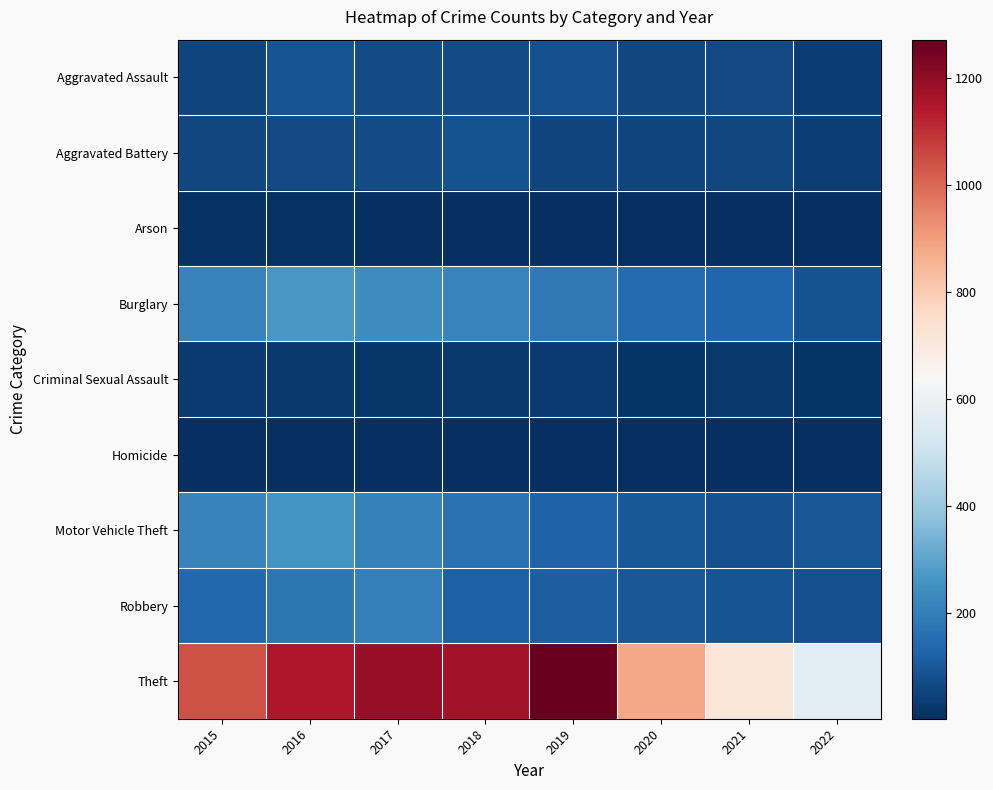

At 2020, list the series in order from largest to smallest.

Theft, Burglary, Motor Vehicle Theft, Robbery, Aggravated Assault, Aggravated Battery, Criminal Sexual Assault, Arson, Homicide